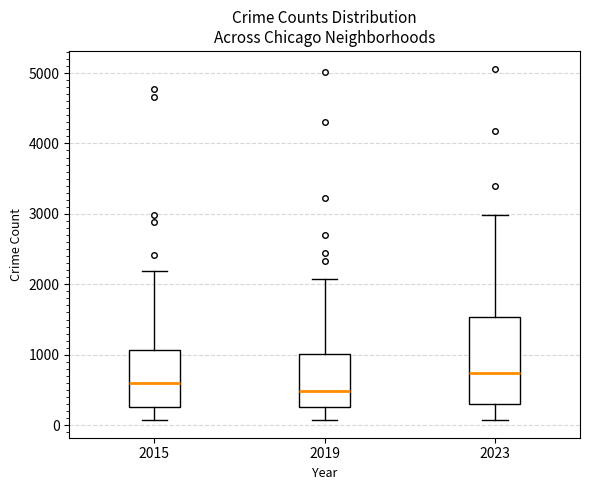

Where does the median line of the box at x = 2019 sit on the y-axis? The values are not printed on the chart, so give them approximately, as read against the axis.

500